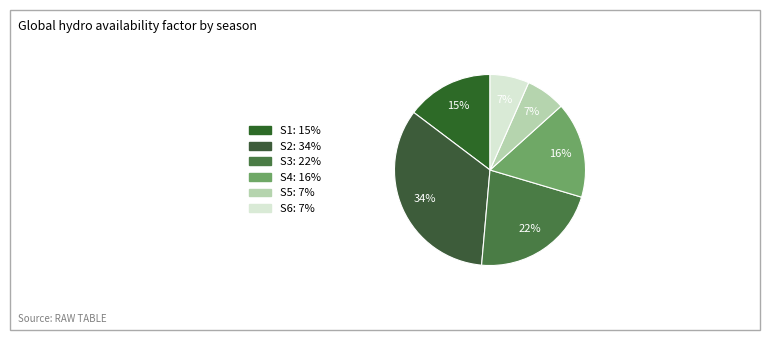

Count the number of slices in the pie.

6